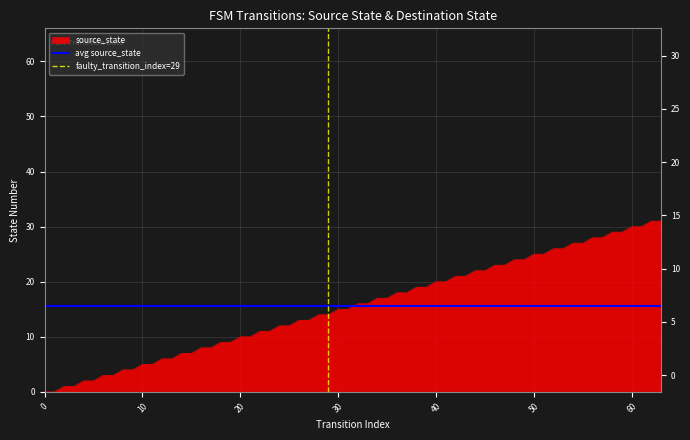

What is the spread (max minus min) of values at 0?

15.5